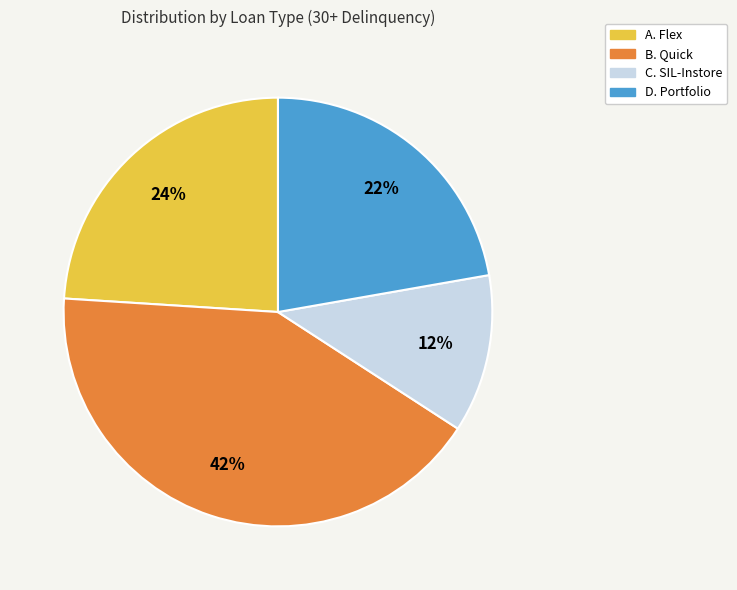

True or false: D. Portfolio accounts for 30% of the total.

False